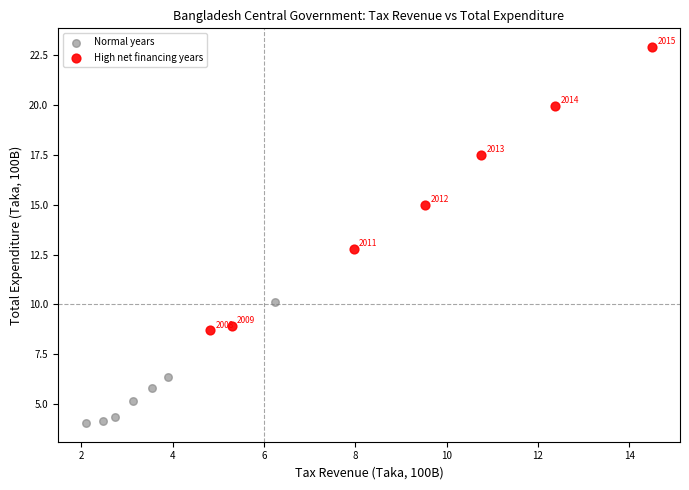

Which series contains the highest Y value?

High net financing years